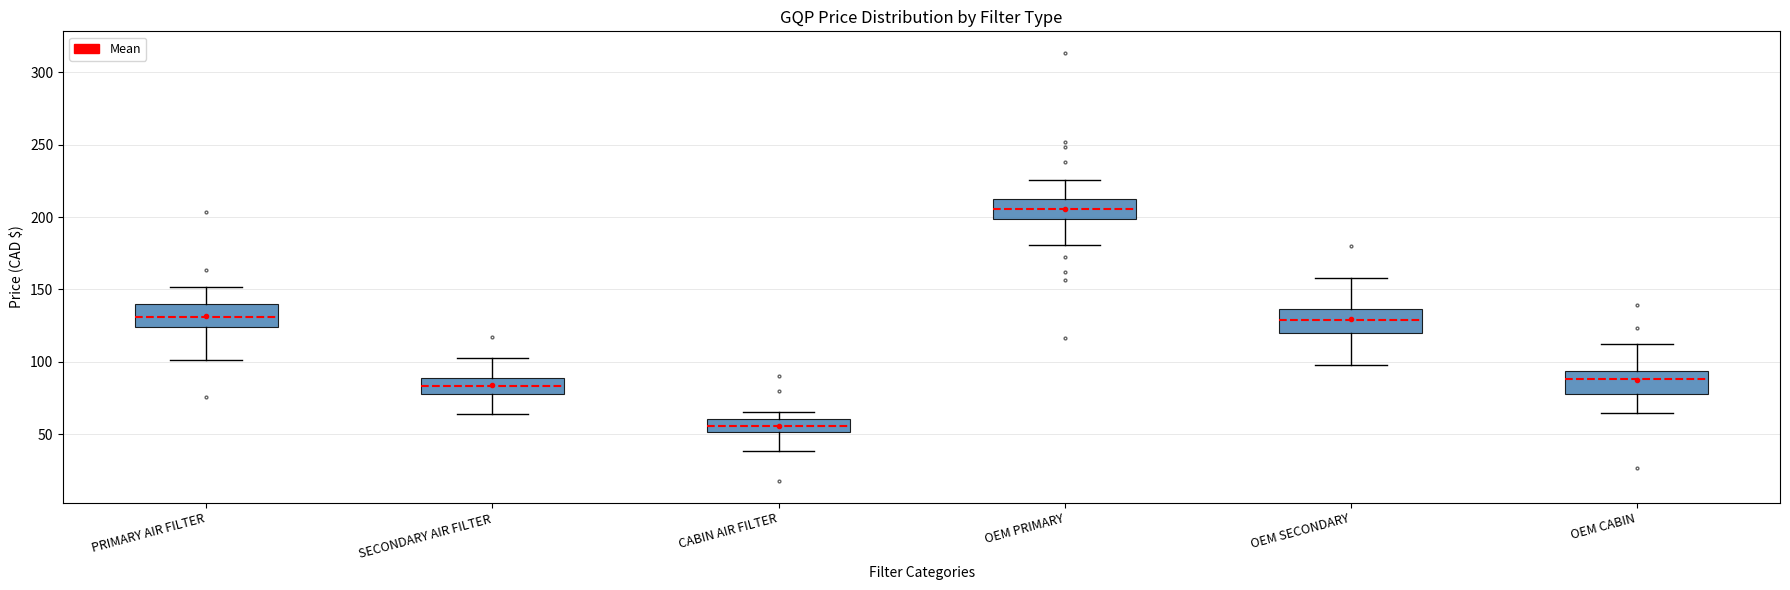

Reading left to right, transcribe this box plot: for each box, give where its median line is, the range the box spans, and where its two whiskers end, as read against the y-axis. The values are not printed on the chart, so give them approximately, as read against the axis.

PRIMARY AIR FILTER: median 130, box 125 to 140, whiskers 100 to 150
SECONDARY AIR FILTER: median 85, box 80 to 90, whiskers 65 to 105
CABIN AIR FILTER: median 55, box 50 to 60, whiskers 40 to 65
OEM PRIMARY: median 205, box 200 to 210, whiskers 180 to 225
OEM SECONDARY: median 130, box 120 to 135, whiskers 100 to 160
OEM CABIN: median 90, box 80 to 95, whiskers 65 to 115